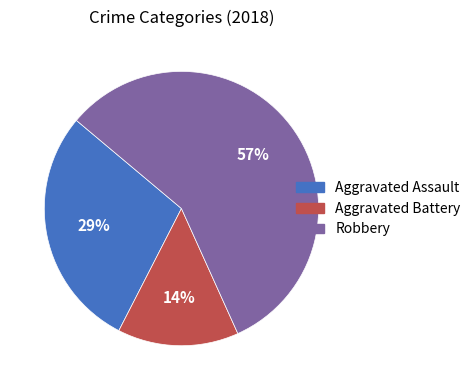

Does any single category account for the majority?

Yes